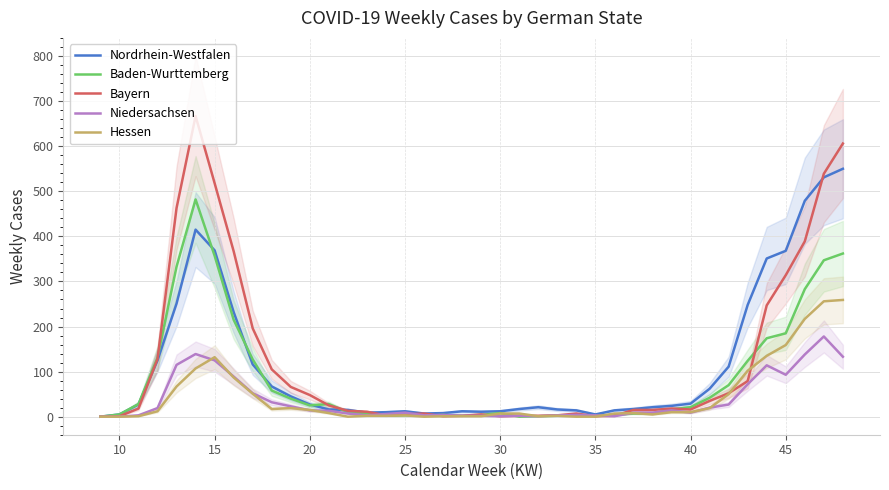

What is the maximum value for Bayern?

667